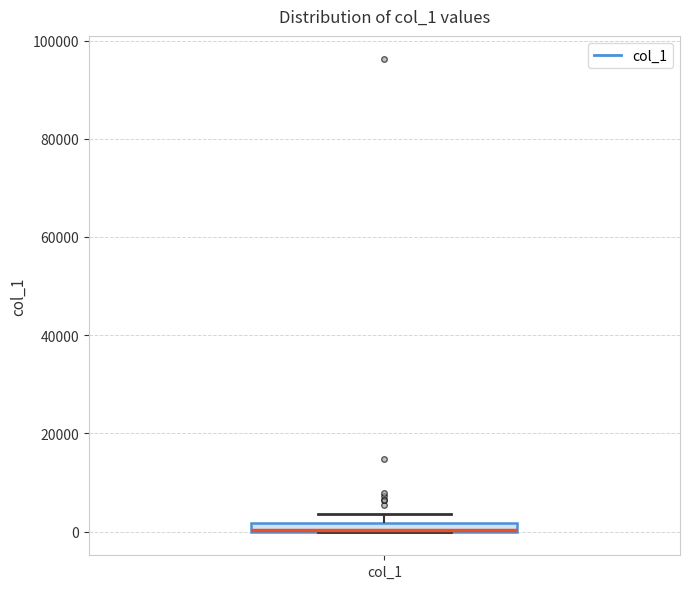

Where is the lower edge of the box for col_1 on the y-axis? The values are not printed on the chart, so give them approximately, as read against the axis.

0